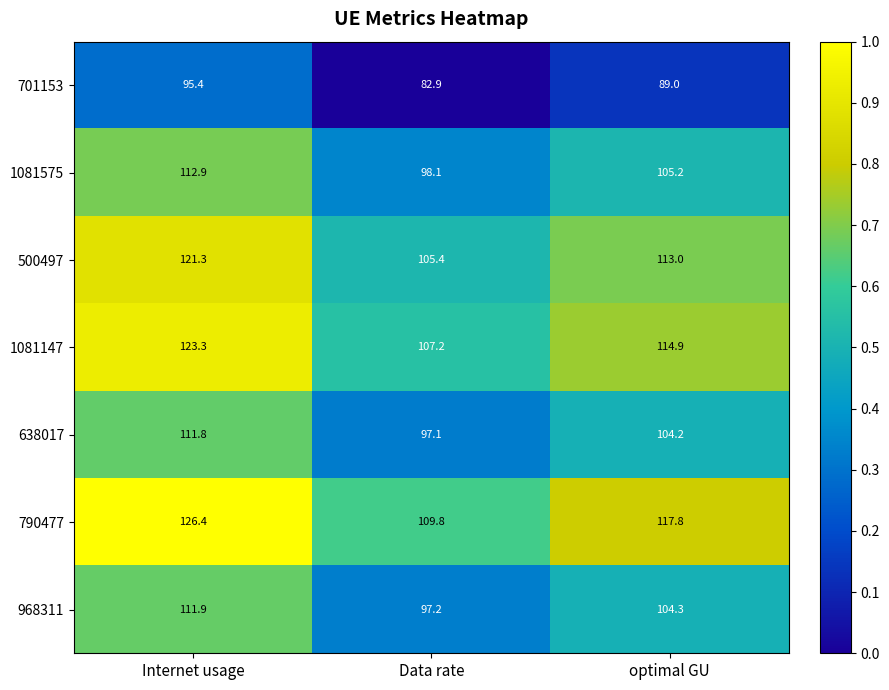

The value of 500497 at Internet usage is 121.3. True or false?

True